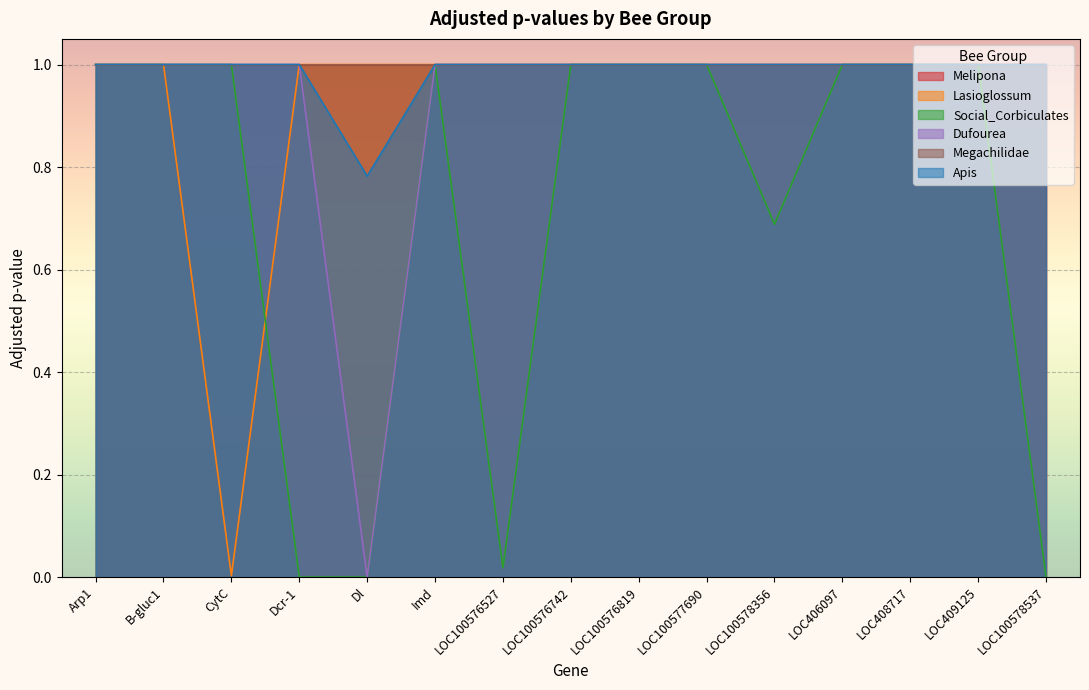

Between LOC100576742 and LOC100578356, which is larger?

LOC100576742